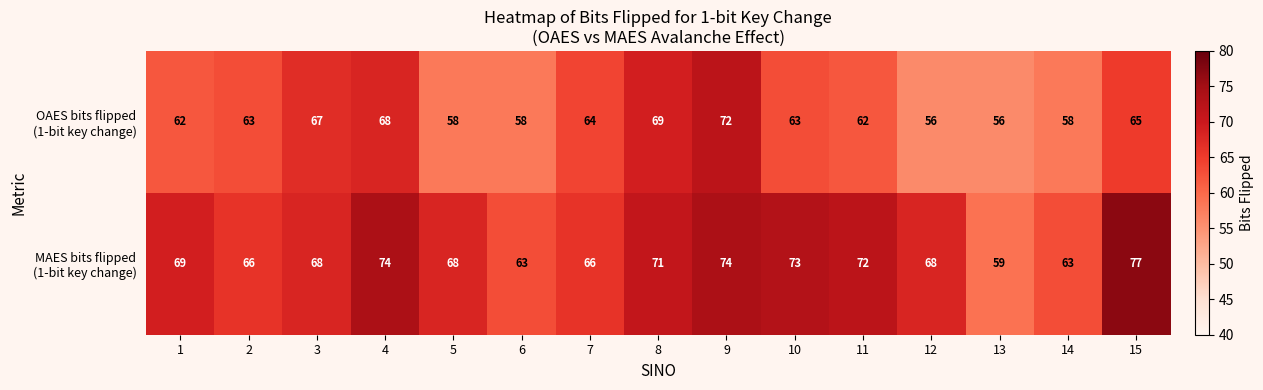

At which category is the sum across all series the highest?

9